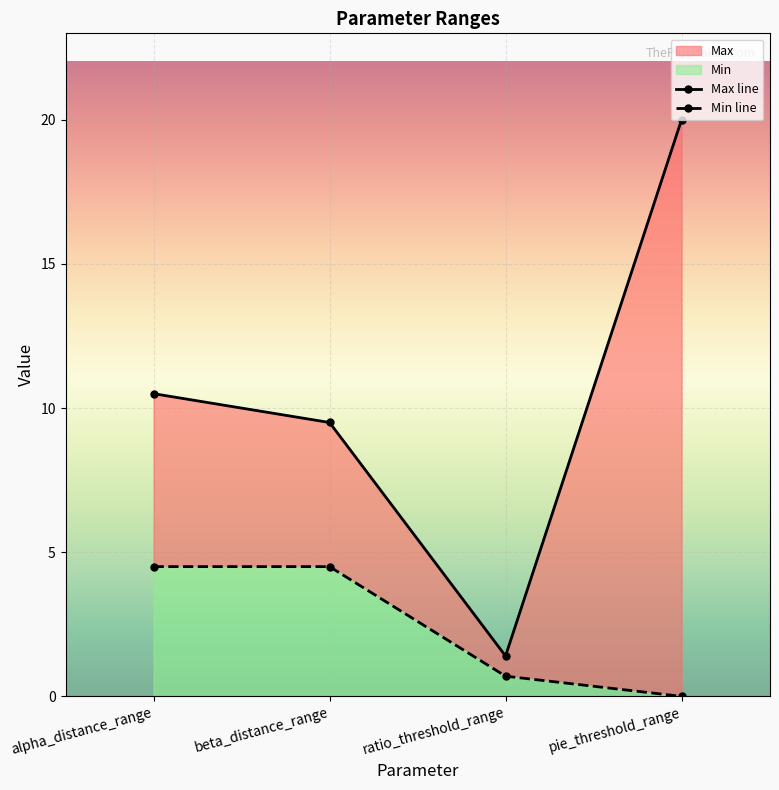

Reading left to right, what are all the values shown in this chart?

Min: 4.5	4.5	0.7	0.0
Max: 10.5	9.5	1.4	20.0